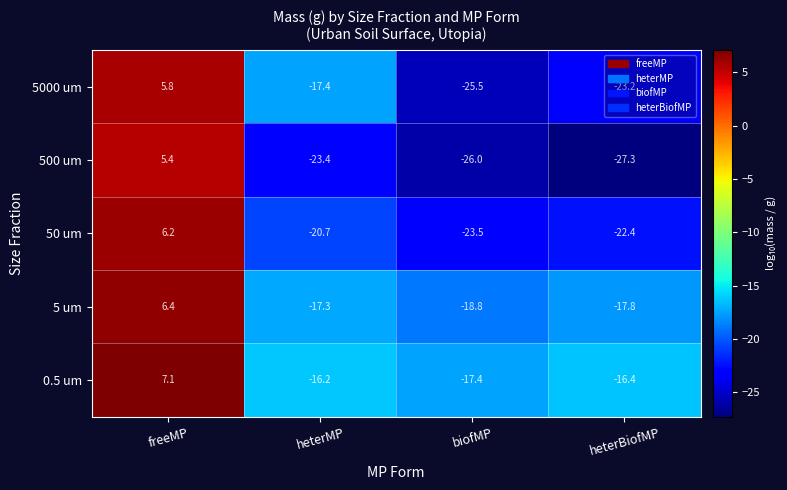

Rank the series at heterMP from lowest to highest value.

500 um, 50 um, 5000 um, 5 um, 0.5 um